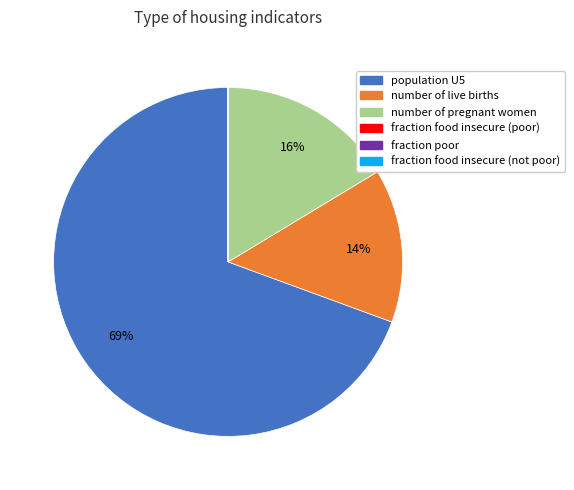

What is the largest slice in the pie chart?

population U5